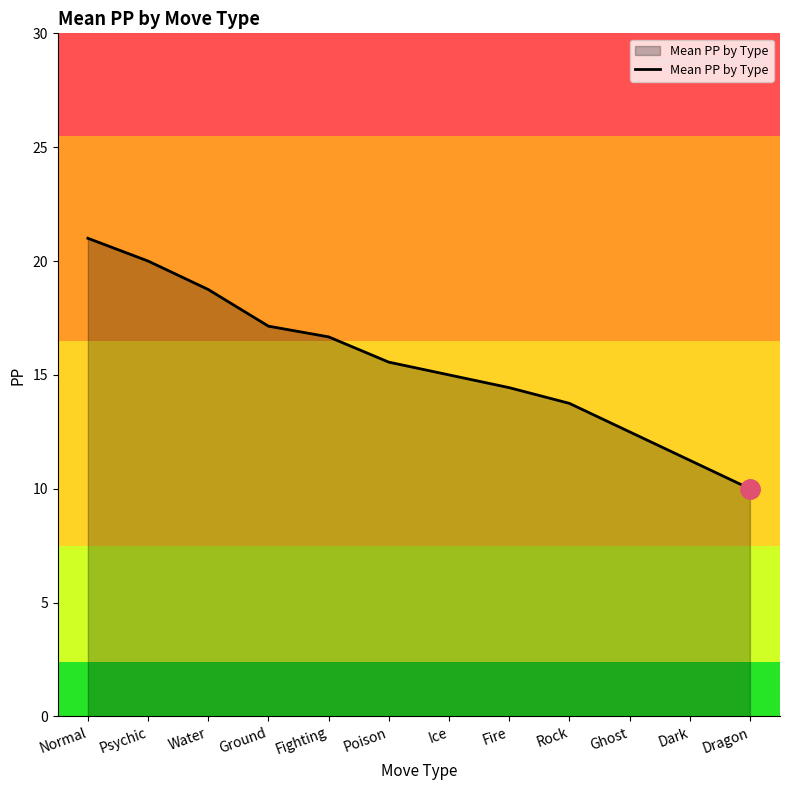

Does the chart have visible grid lines?

No